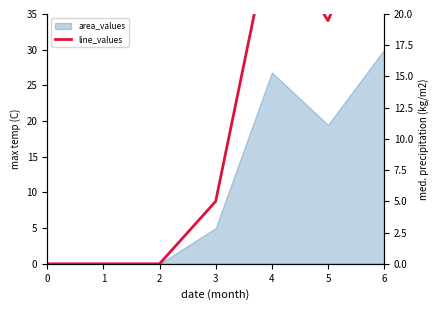

The chart shows a value of 19.5 at 5. True or false?

True